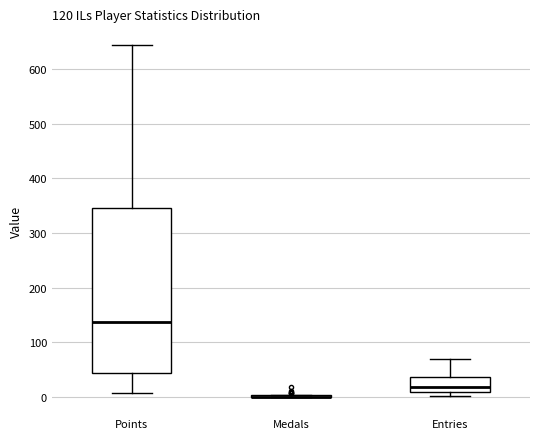

Which box is the tallest, from its lower edge to its upper edge?

Points